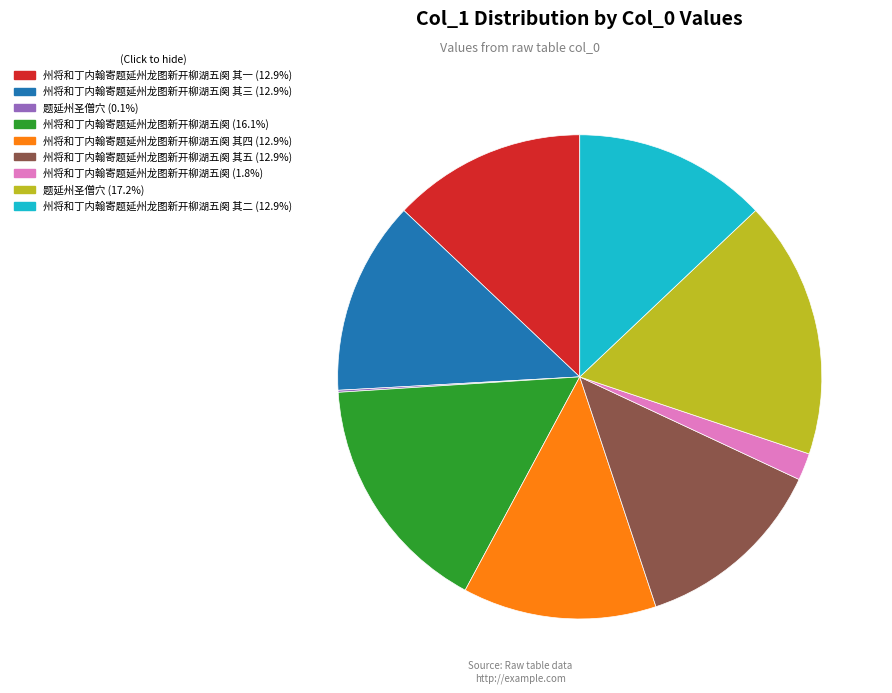

Is there a majority slice in this chart?

No